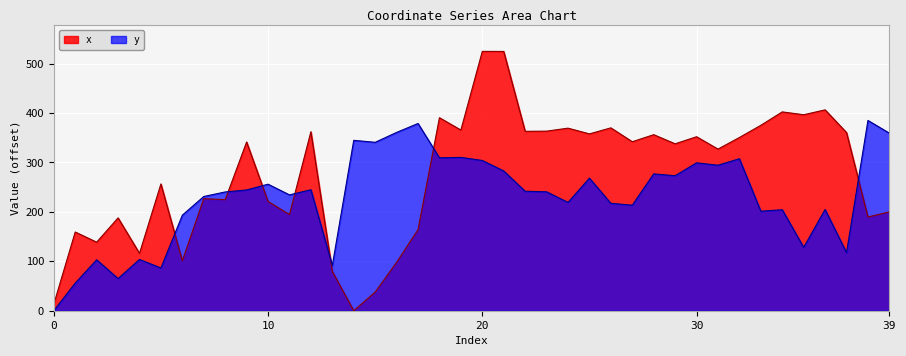

What is the spread (max minus min) of values at 16?

262.9